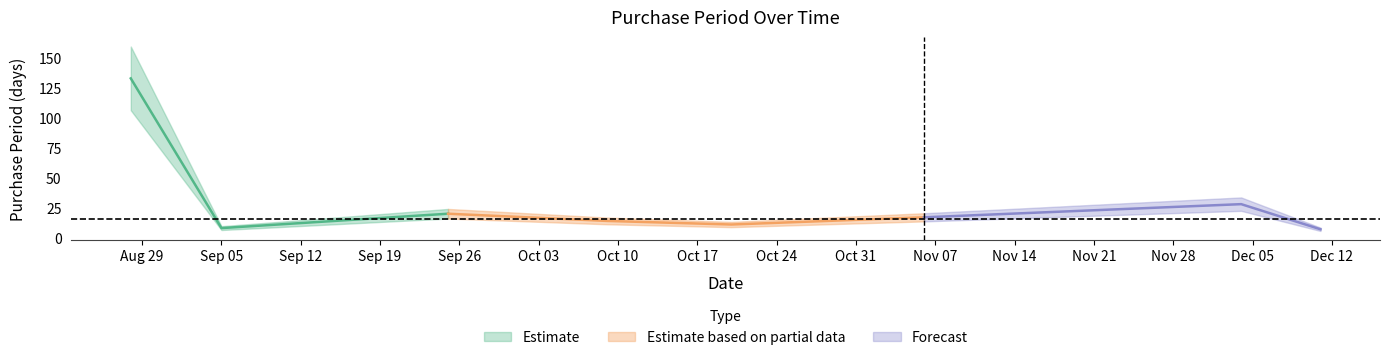

Where is the first local minimum?

2017-09-05